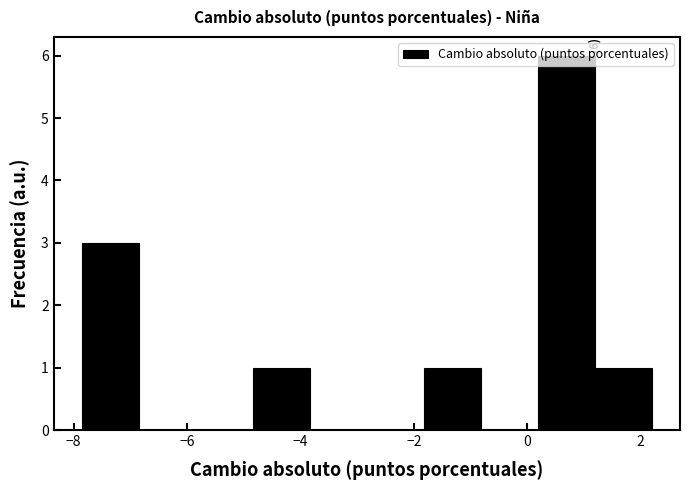

Which range on the x-axis has the tallest bar?

0.2 to 1.2